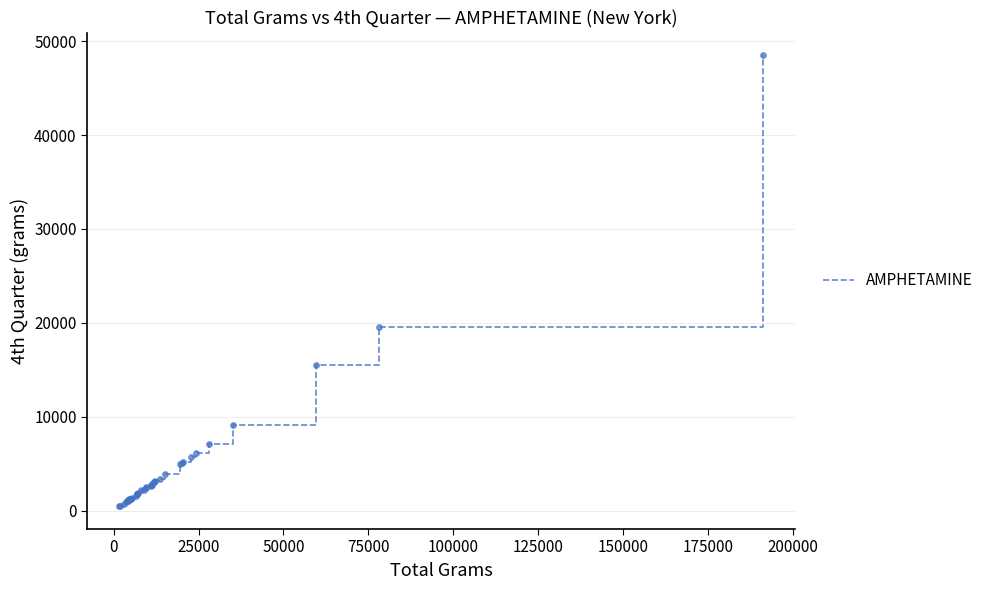

What is the maximum value shown in the chart?

48514.8